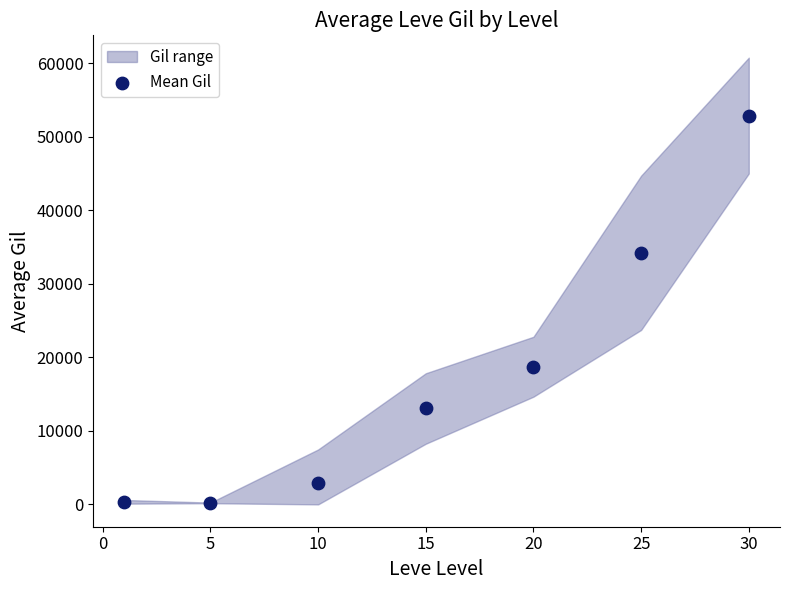

What is the range of Y values (max minus min)?

52673.3